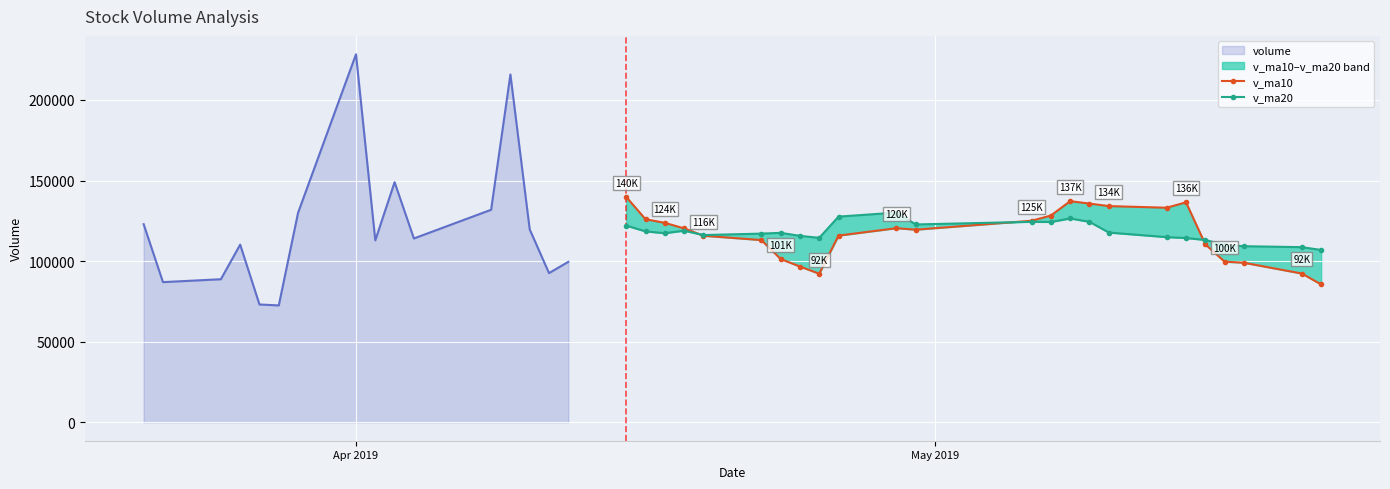

The value of v_ma10 at Apr 2019 is 46901.2. True or false?

False